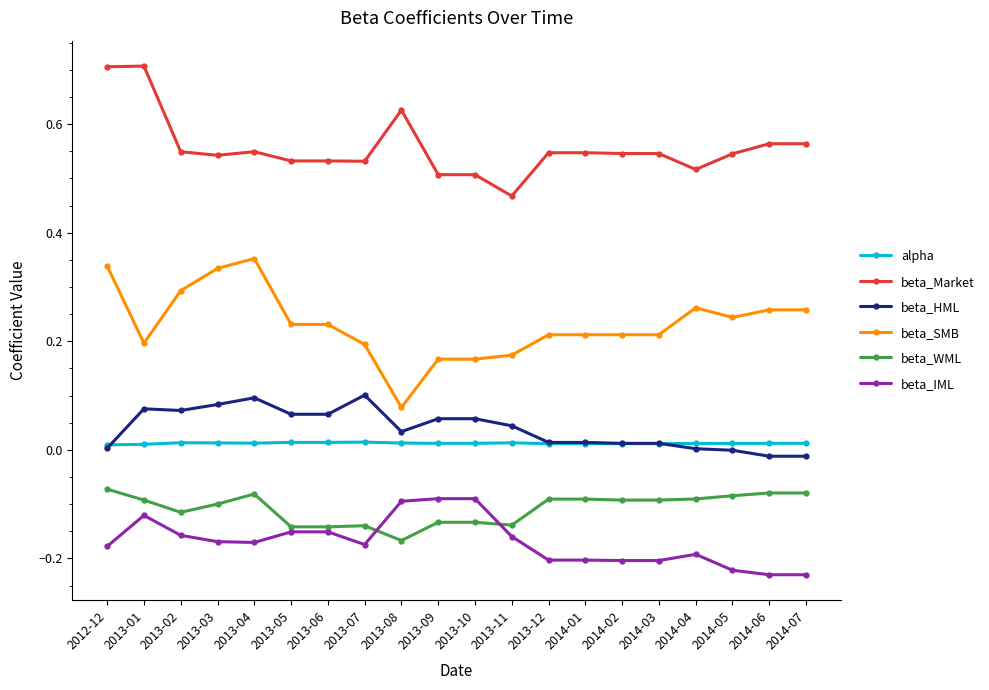

Which series changed the most between 2012-12 and 2014-04?

beta_Market